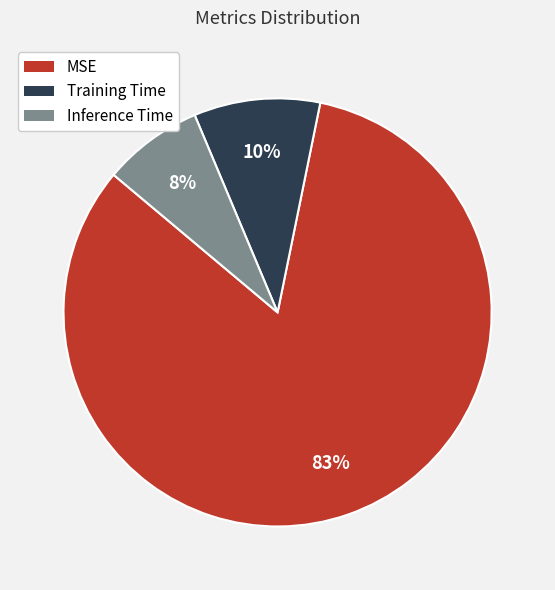

Combined, do Inference Time and Training Time account for over 50%?

No